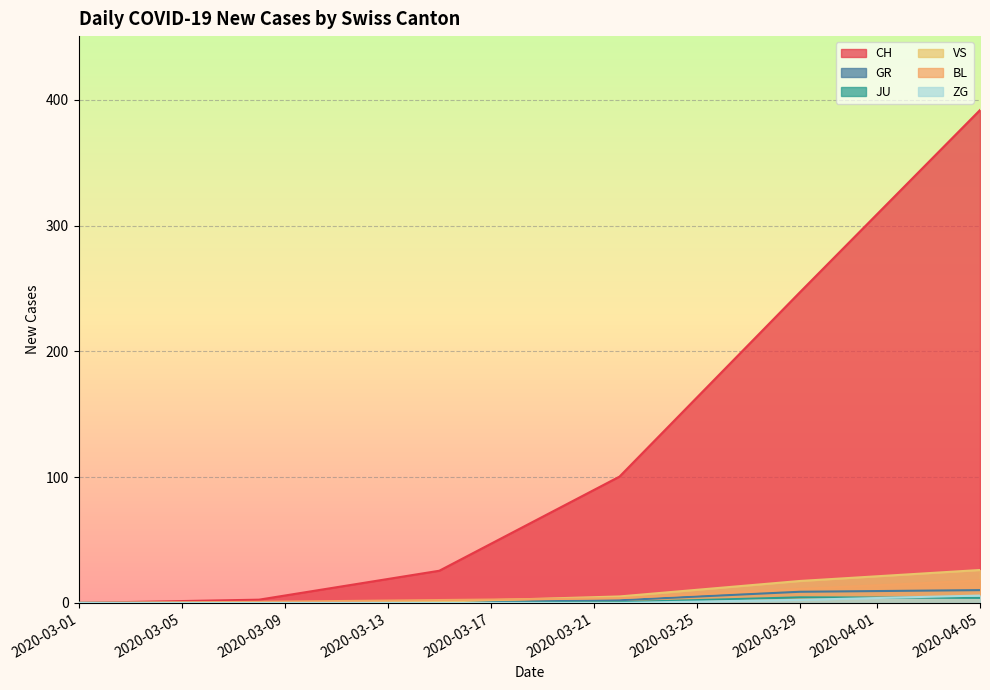

Which series has the largest total across all categories?

CH